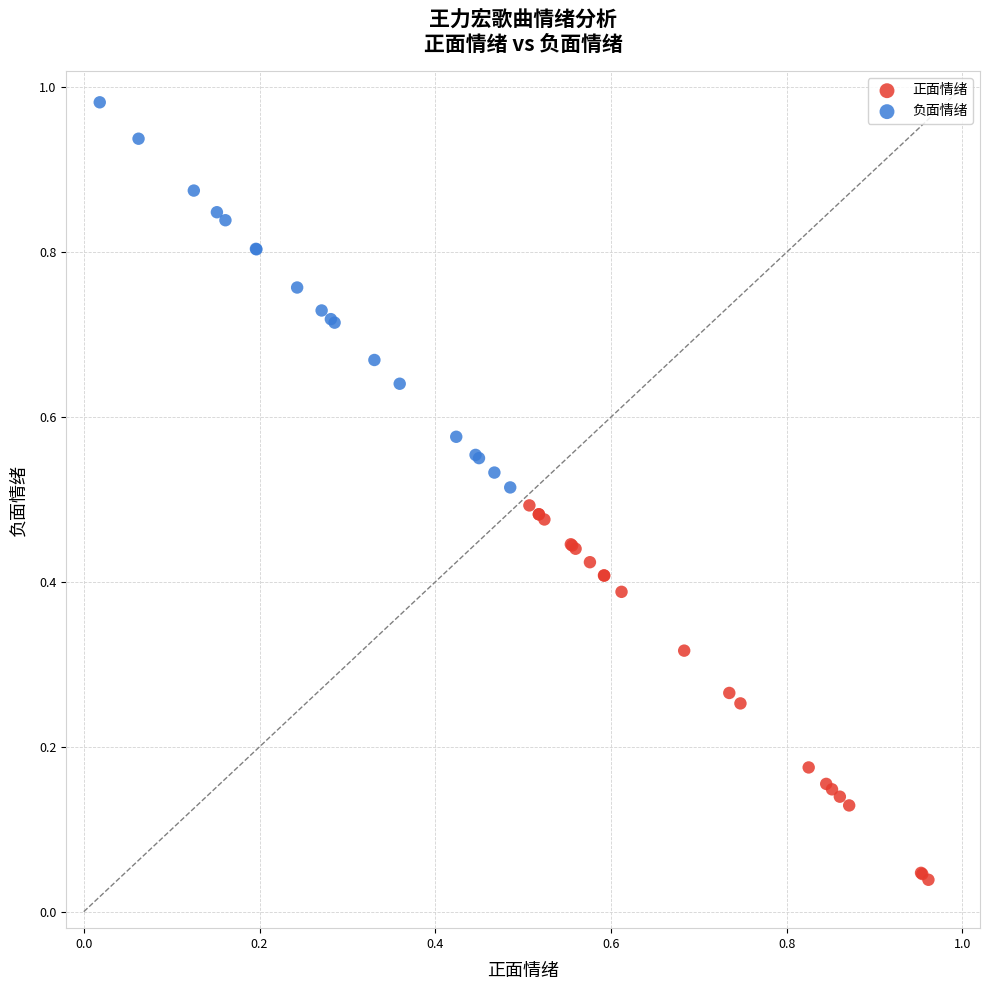

Which series has the widest spread of Y values?

负面情绪